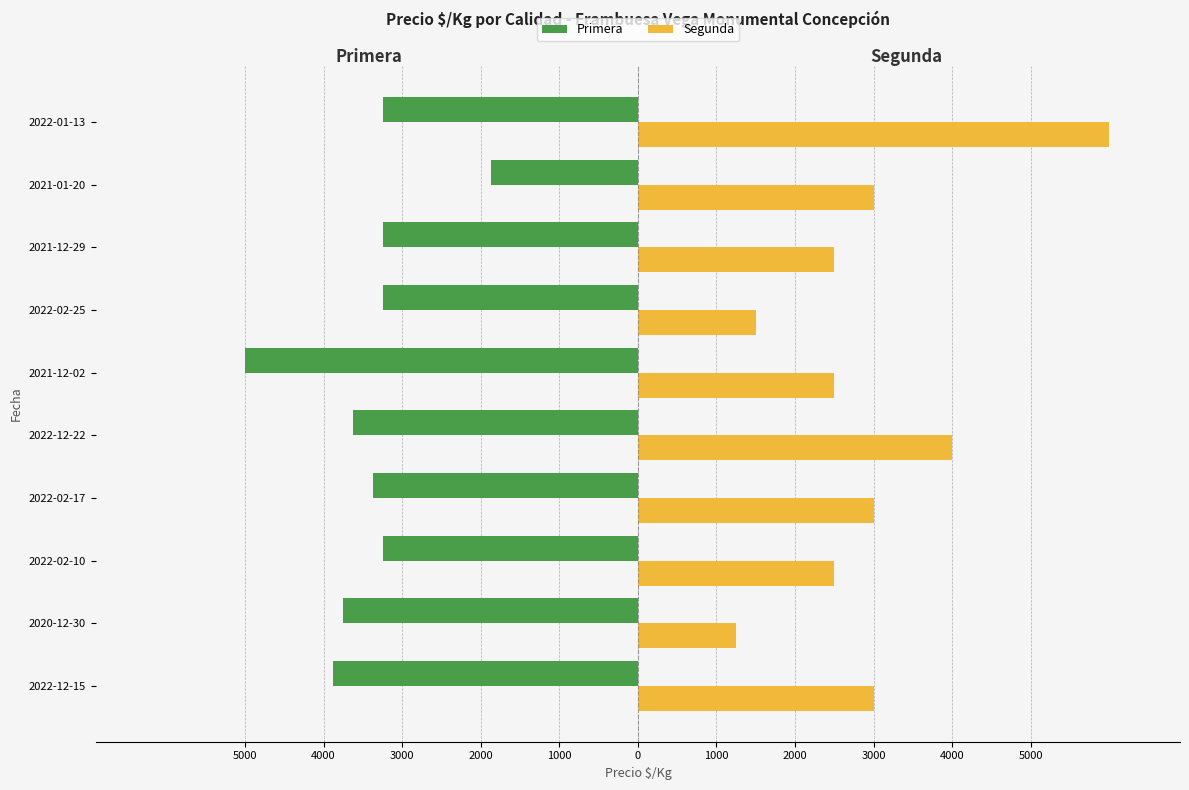

What are all the series names shown in the legend?

Primera, Segunda